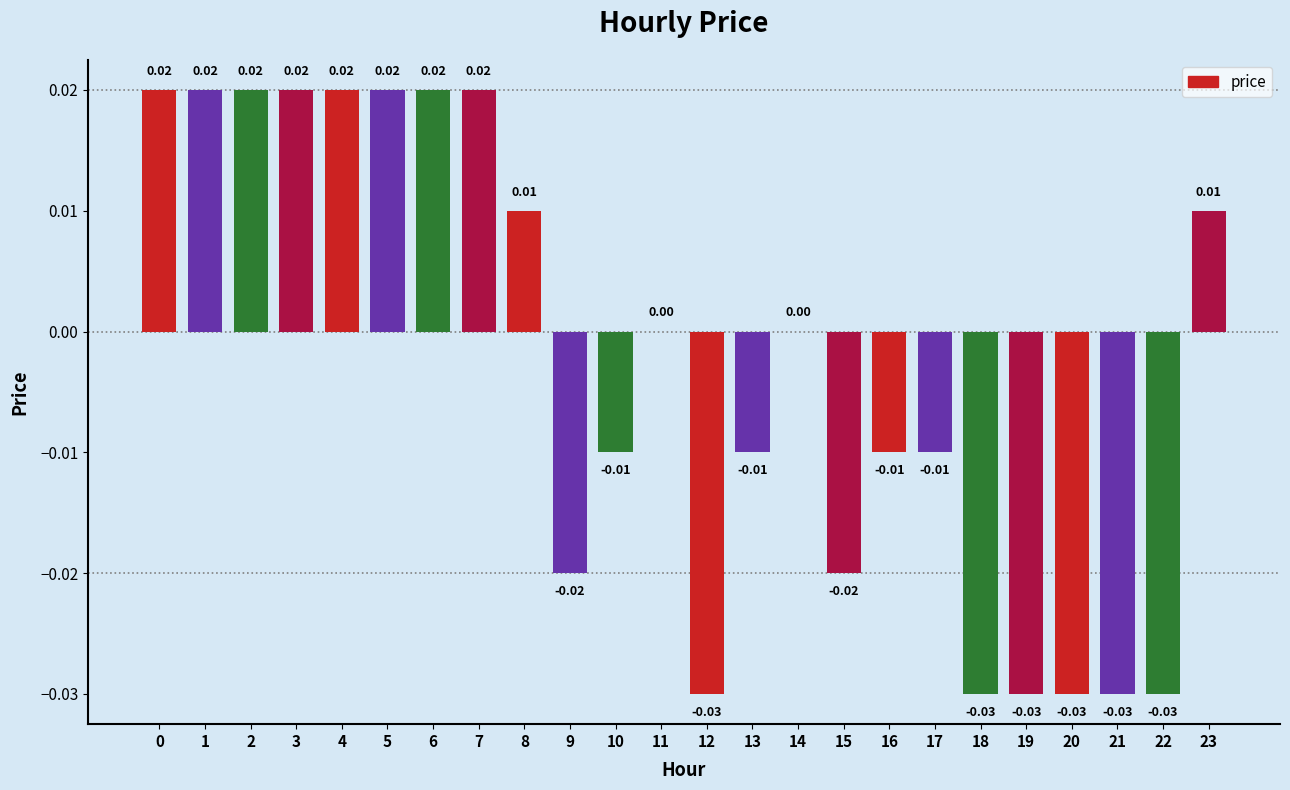

Which has a higher value, 14 or 20?

14